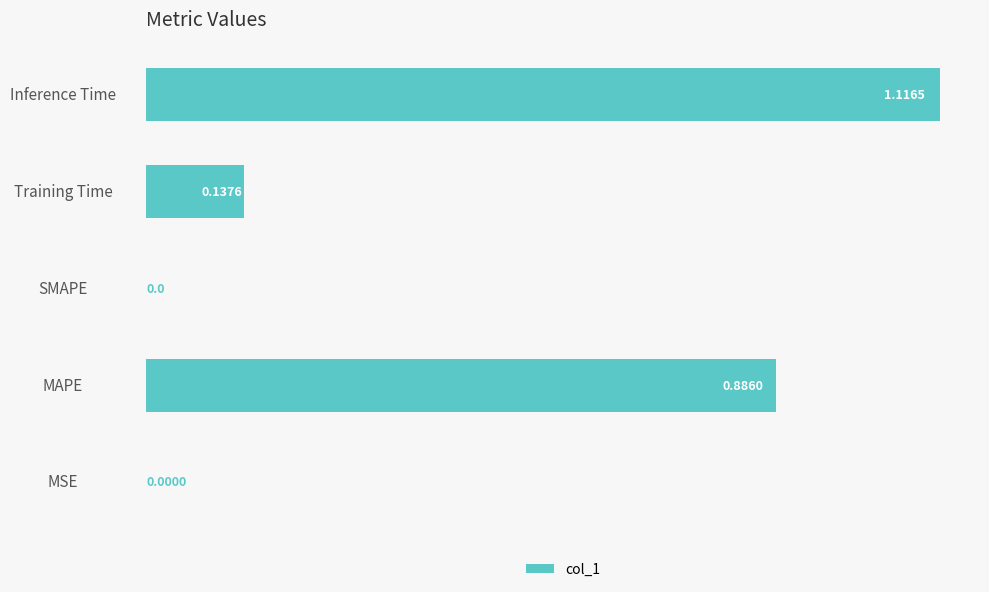

What is the change in value from MAPE to Inference Time?

+0.2